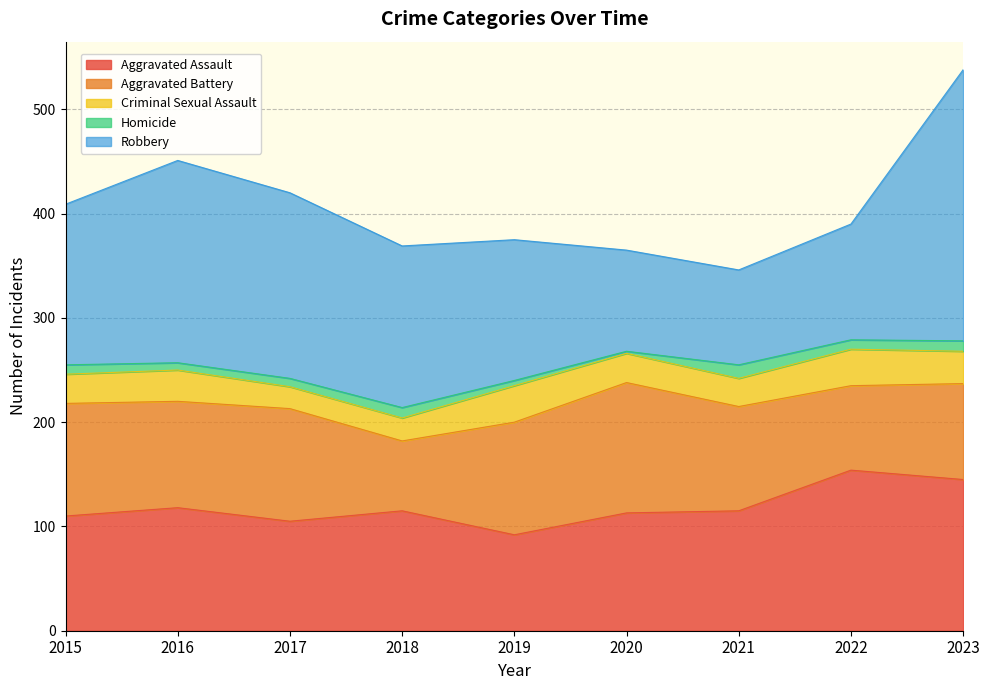

What is the total value across all series at 2019?

375